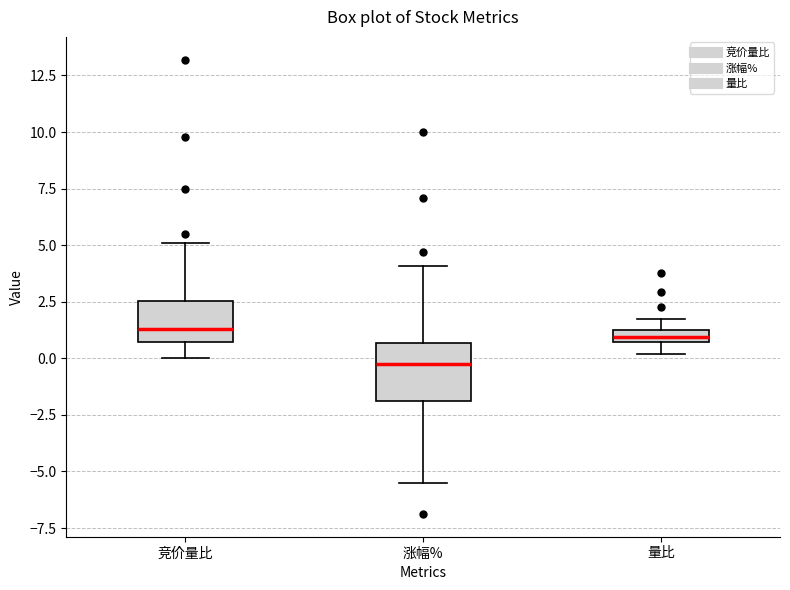

Where does the lower whisker of the box for 涨幅% end on the y-axis? The values are not printed on the chart, so give them approximately, as read against the axis.

-5.5